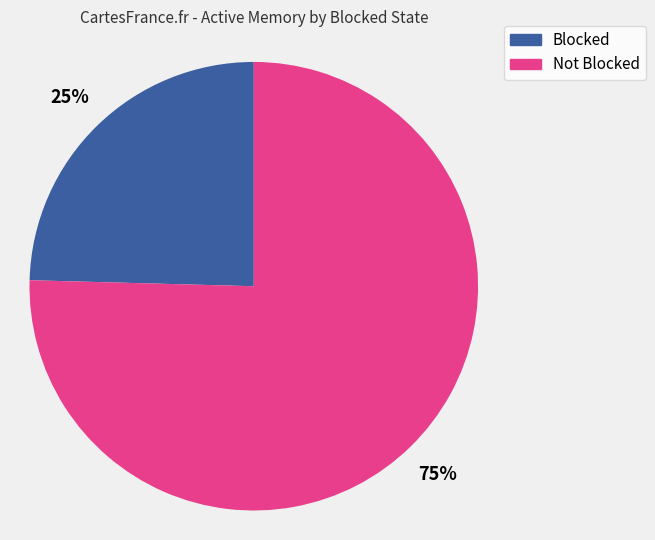

To the nearest percent, what is the average slice percentage?

50%